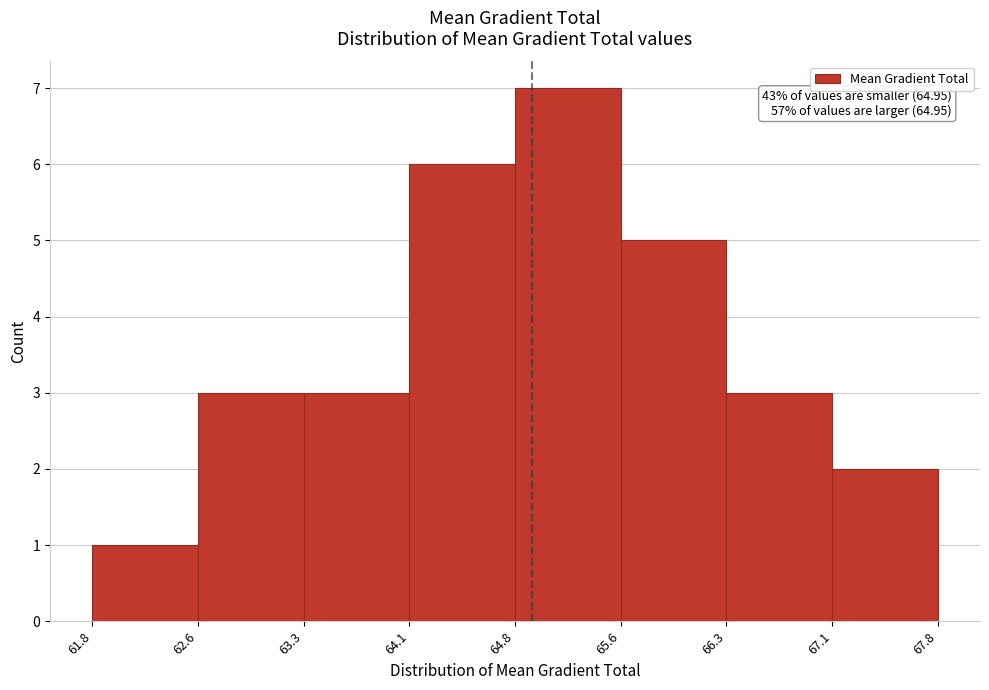

Which range on the x-axis has the tallest bar?

64.8 to 65.6